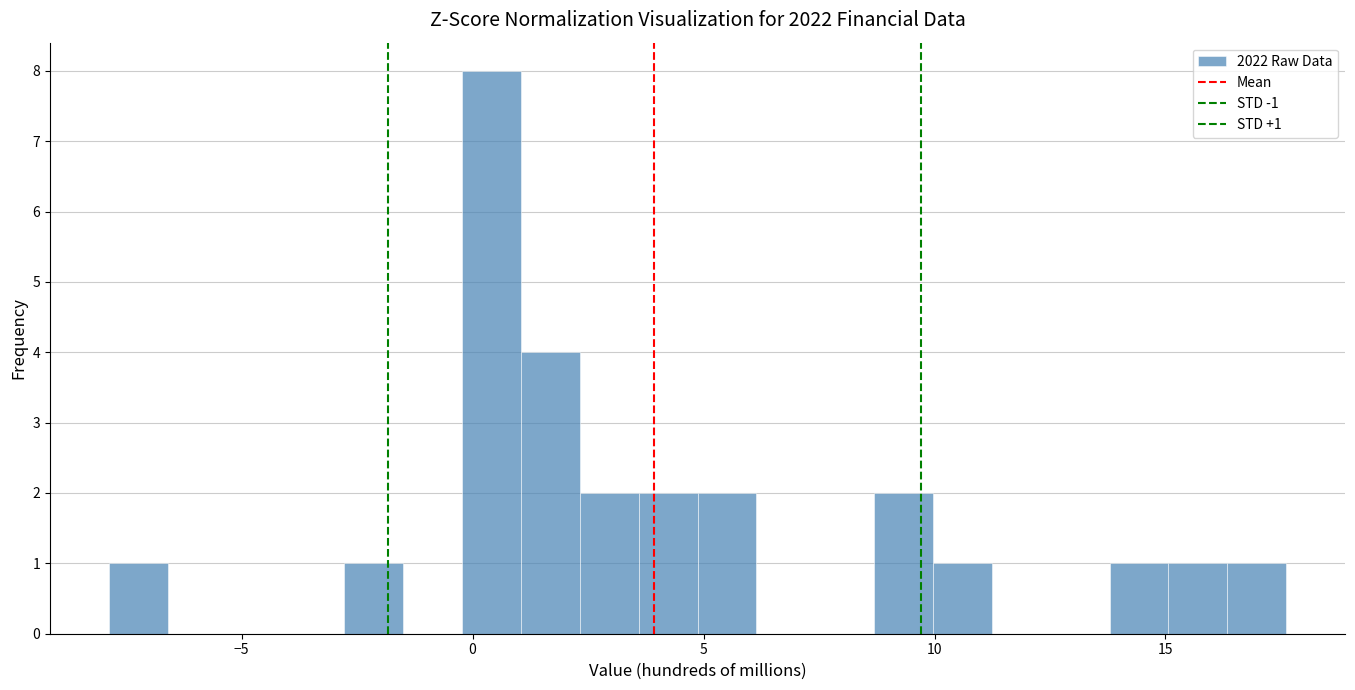

Around what value on the x-axis is the tallest bar? Give the approximate position of its centre, as read against the axis.

0.5